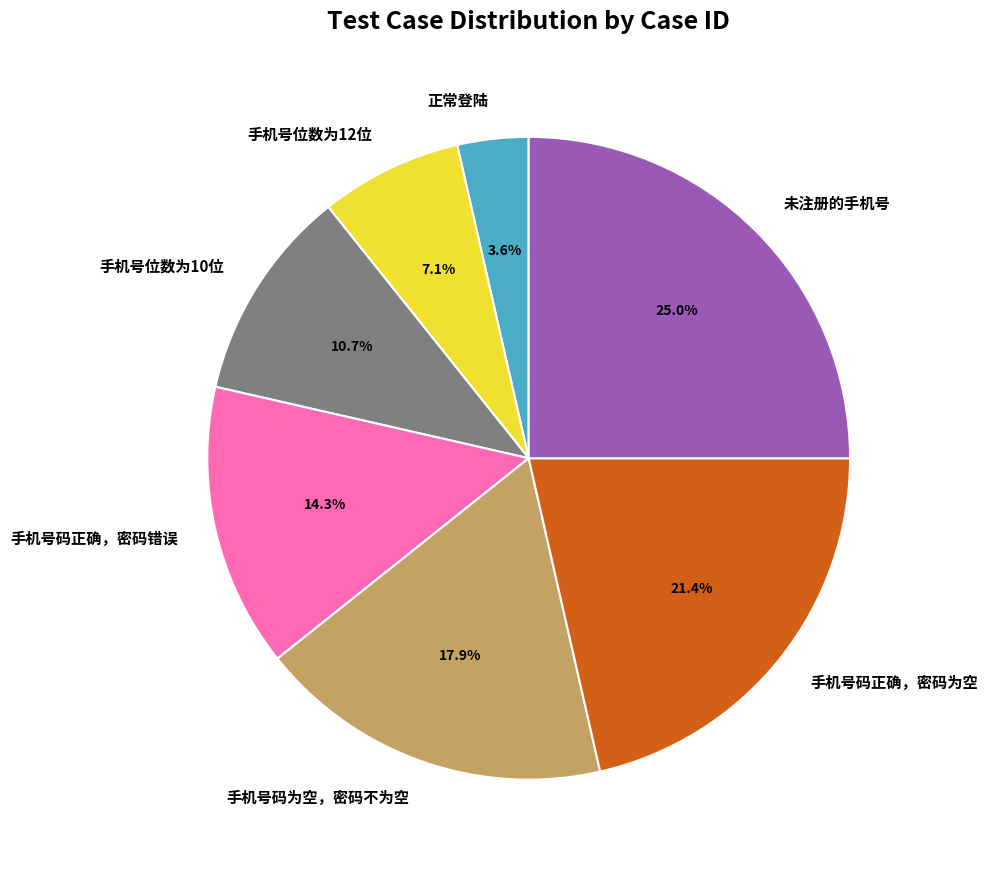

Does 未注册的手机号 represent more than half of the total?

No